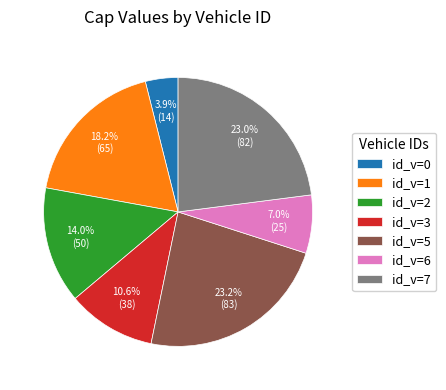

How many slices are in this pie chart?

7